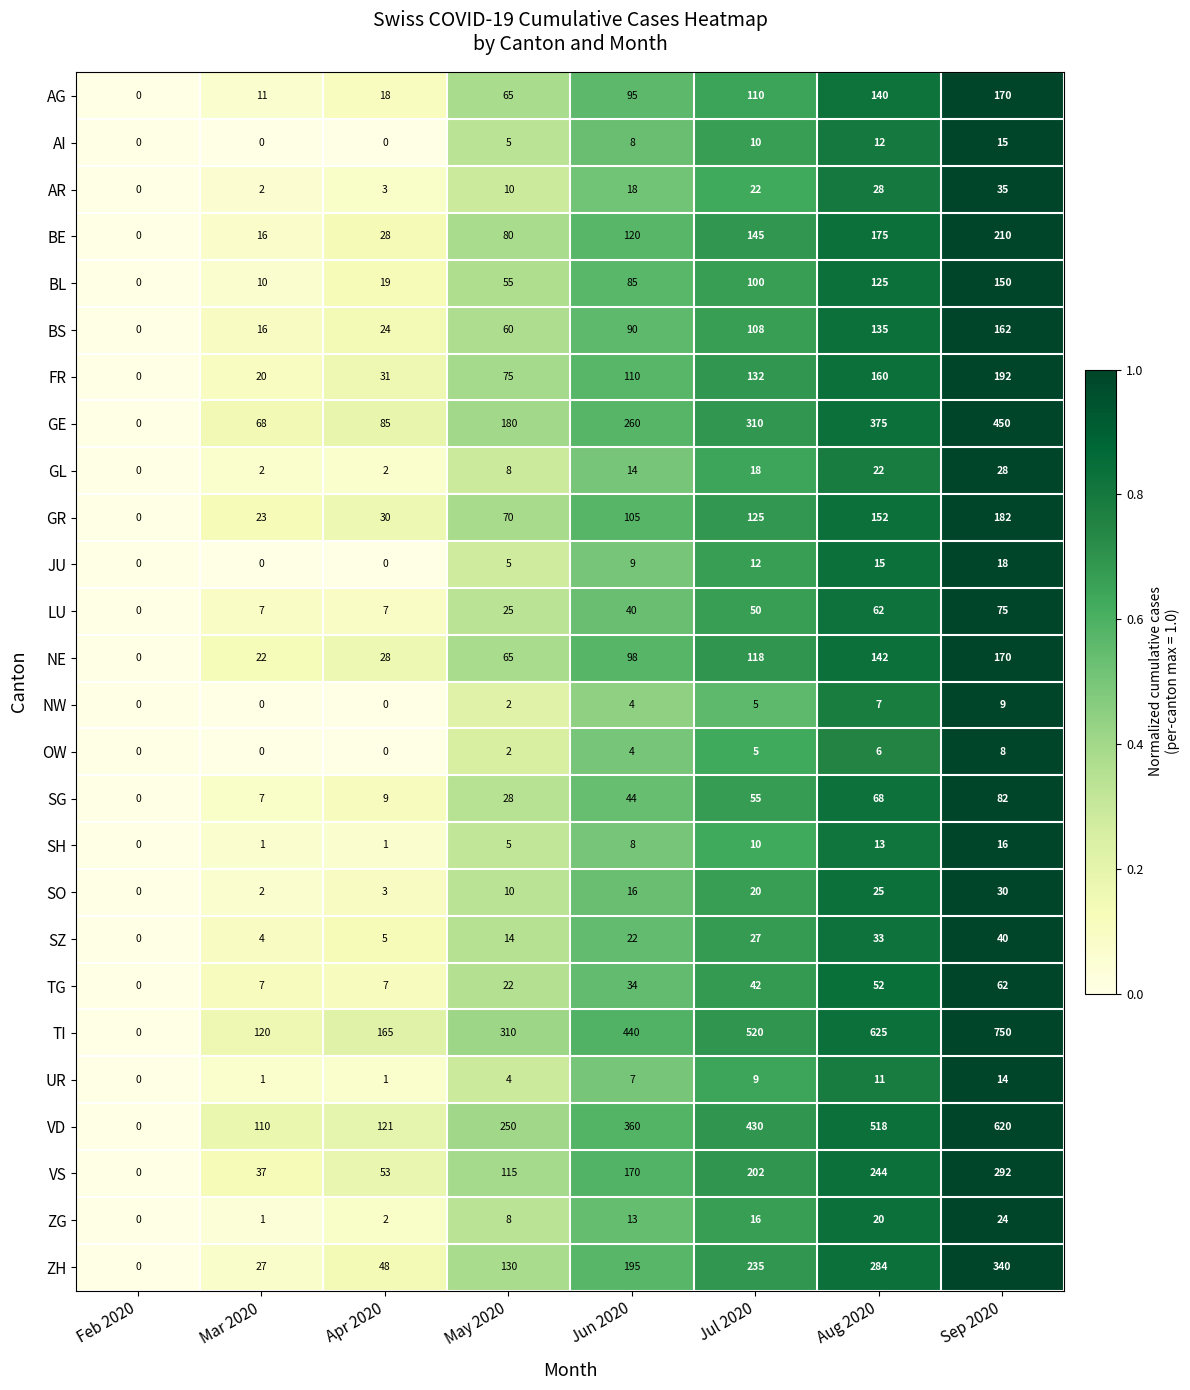

What is the sum of the AG values at May 2020 and Mar 2020?

76